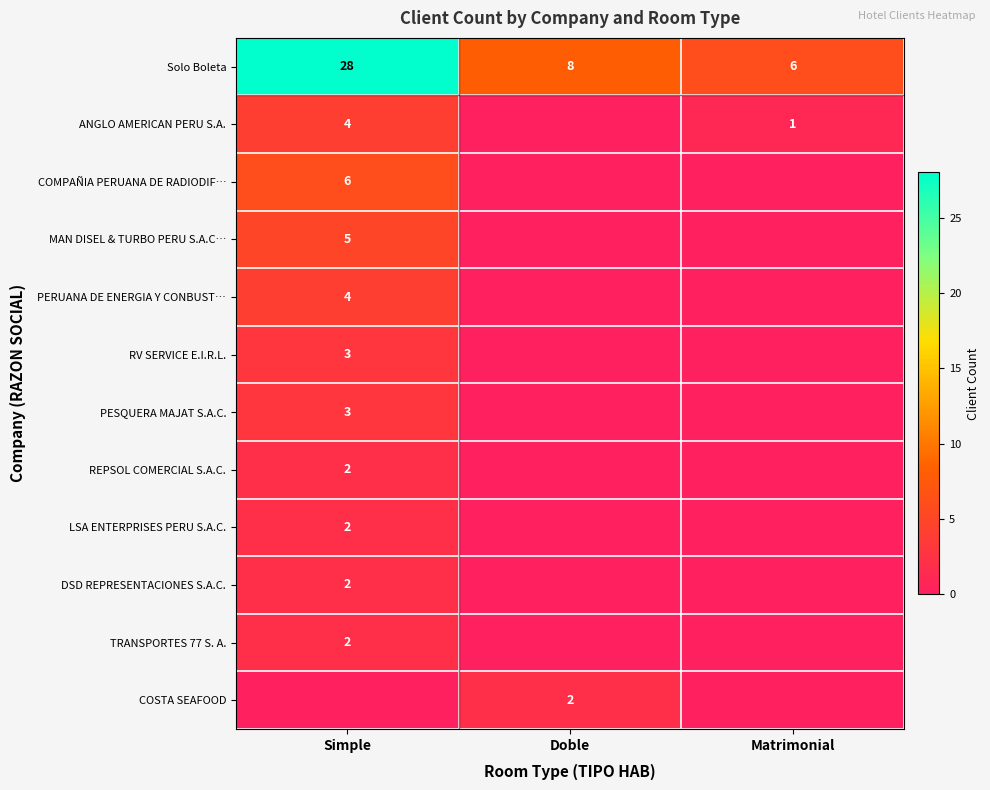

The value of ANGLO AMERICAN PERU S.A. at Matrimonial is 1. True or false?

True